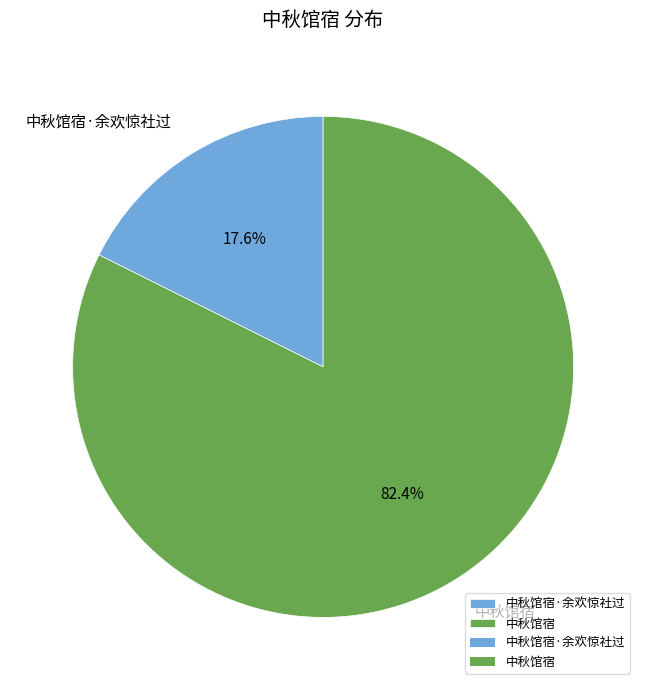

To the nearest percent, what is the combined percentage of 中秋馆宿·余欢惊社过 and 中秋馆宿?

100%